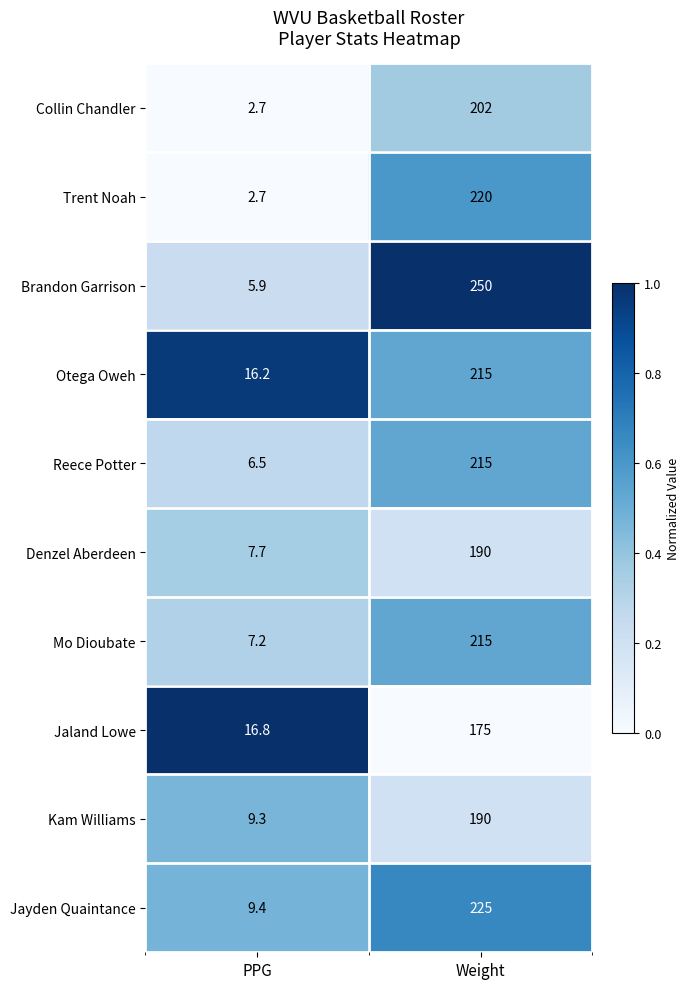

Reading right to left, transcribe all the data shown in this chart.

Collin Chandler: 202.0	2.7
Trent Noah: 220.0	2.7
Brandon Garrison: 250.0	5.9
Otega Oweh: 215.0	16.2
Reece Potter: 215.0	6.5
Denzel Aberdeen: 190.0	7.7
Mo Dioubate: 215.0	7.2
Jaland Lowe: 175.0	16.8
Kam Williams: 190.0	9.3
Jayden Quaintance: 225.0	9.4